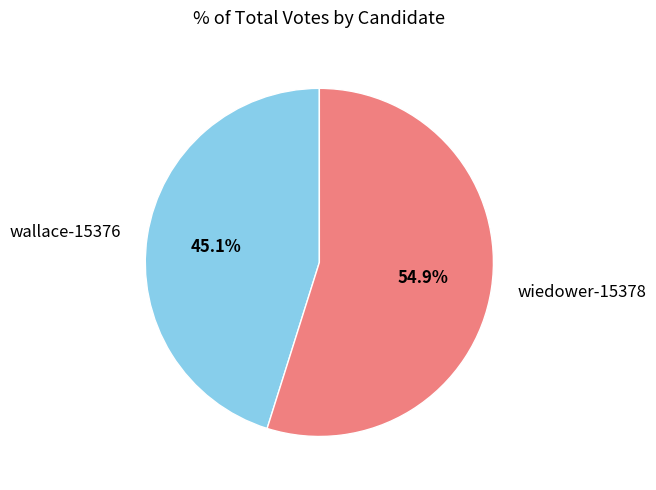

What is the largest slice in the pie chart?

wiedower-15378